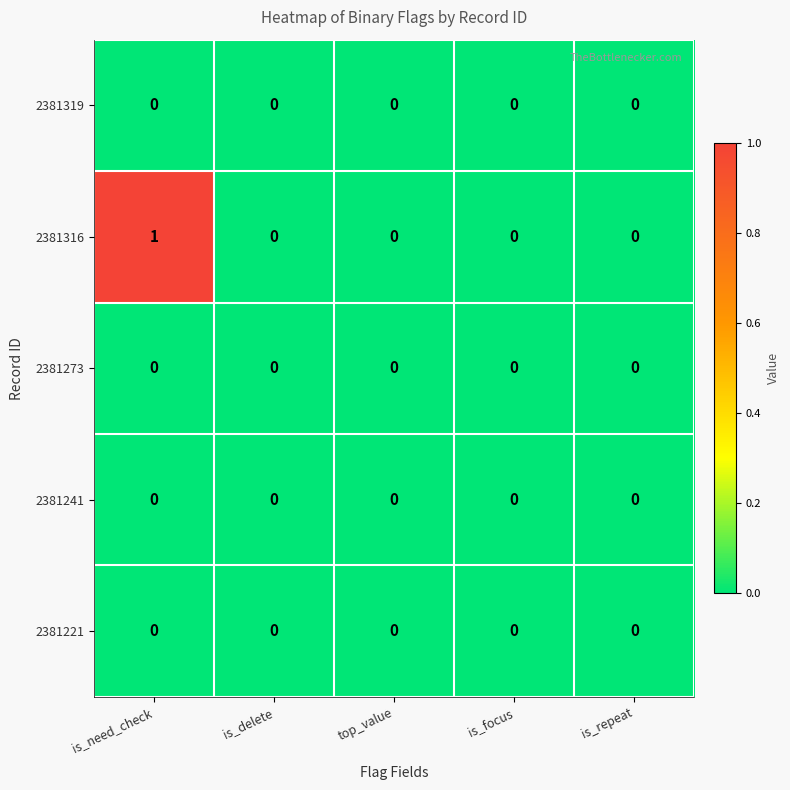

Which series has the widest spread of values?

2381316